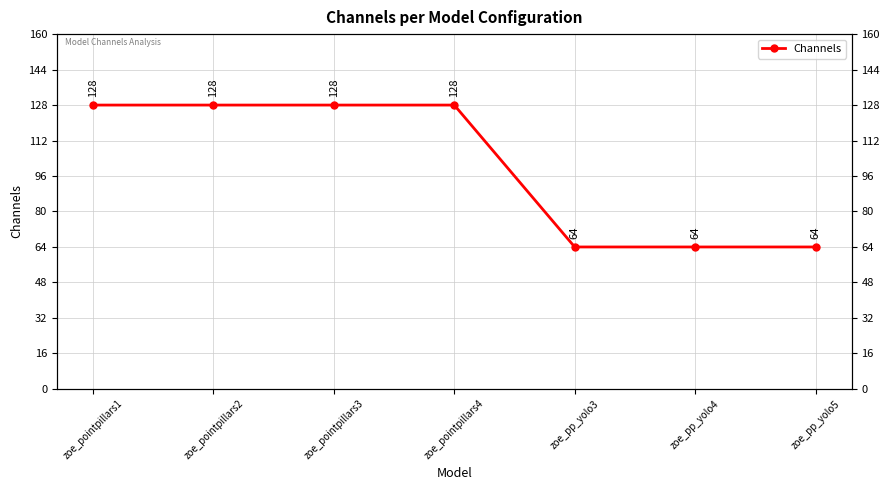

How many data points does each series have?

7